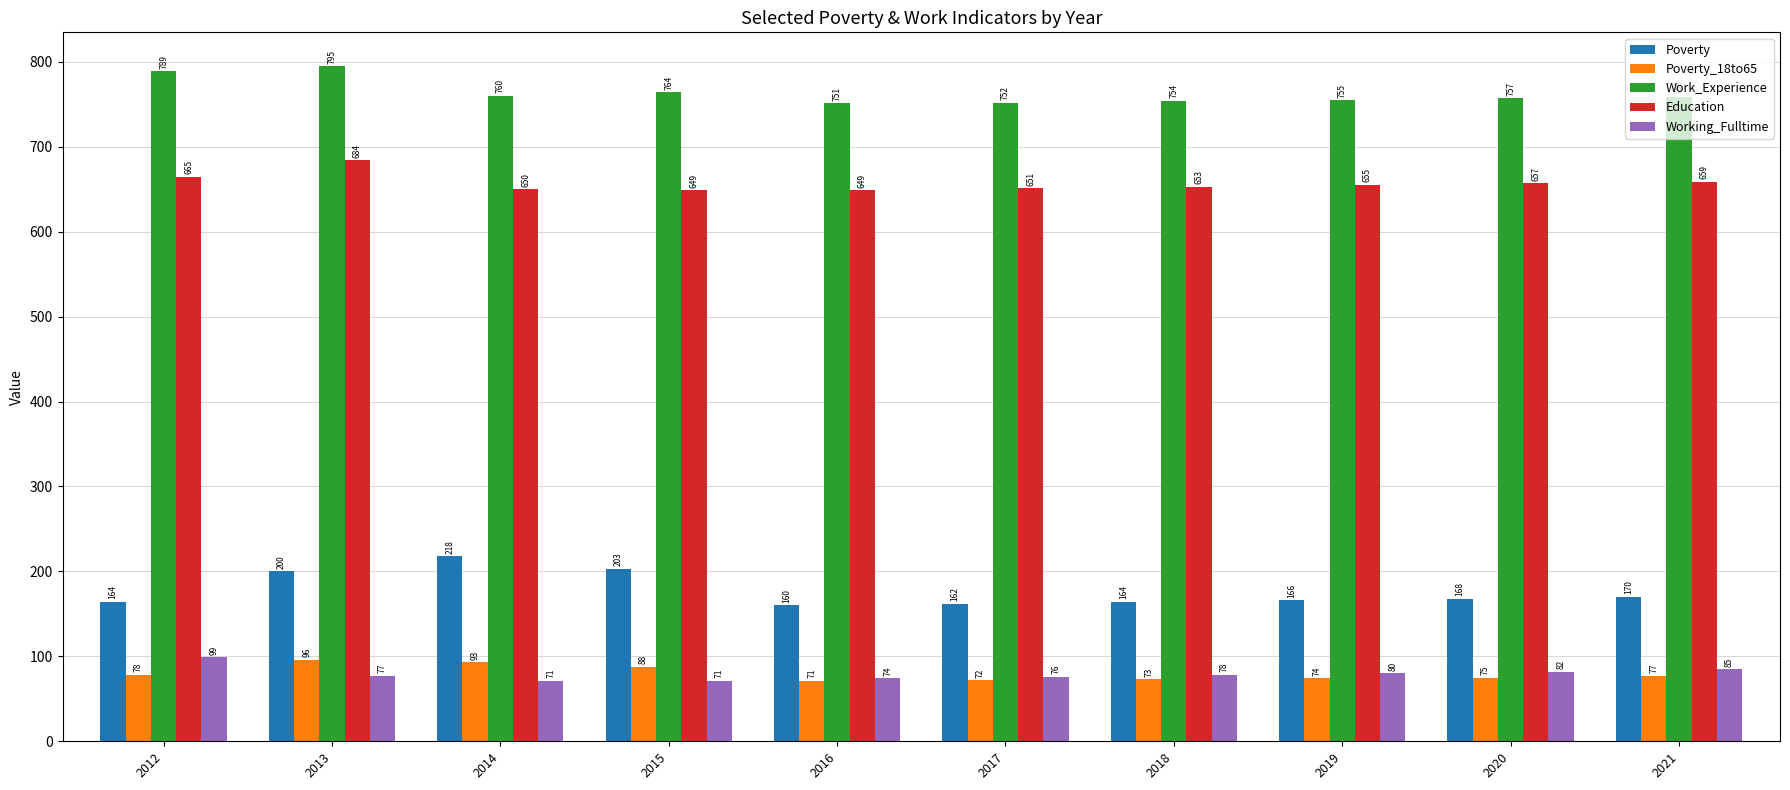

Rank the series by their maximum value, from highest to lowest.

Work_Experience, Education, Poverty, Working_Fulltime, Poverty_18to65